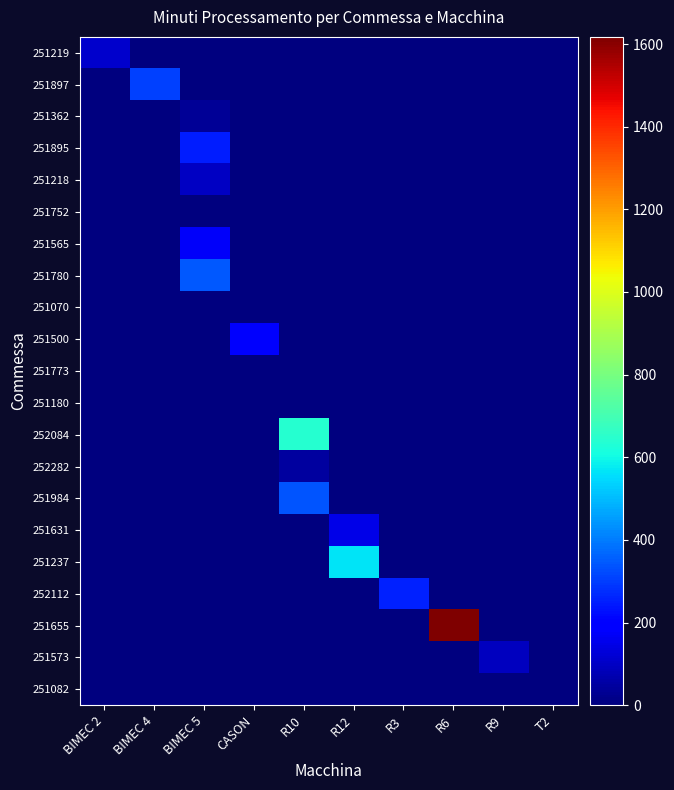

At which category is the sum across all series the highest?

R6